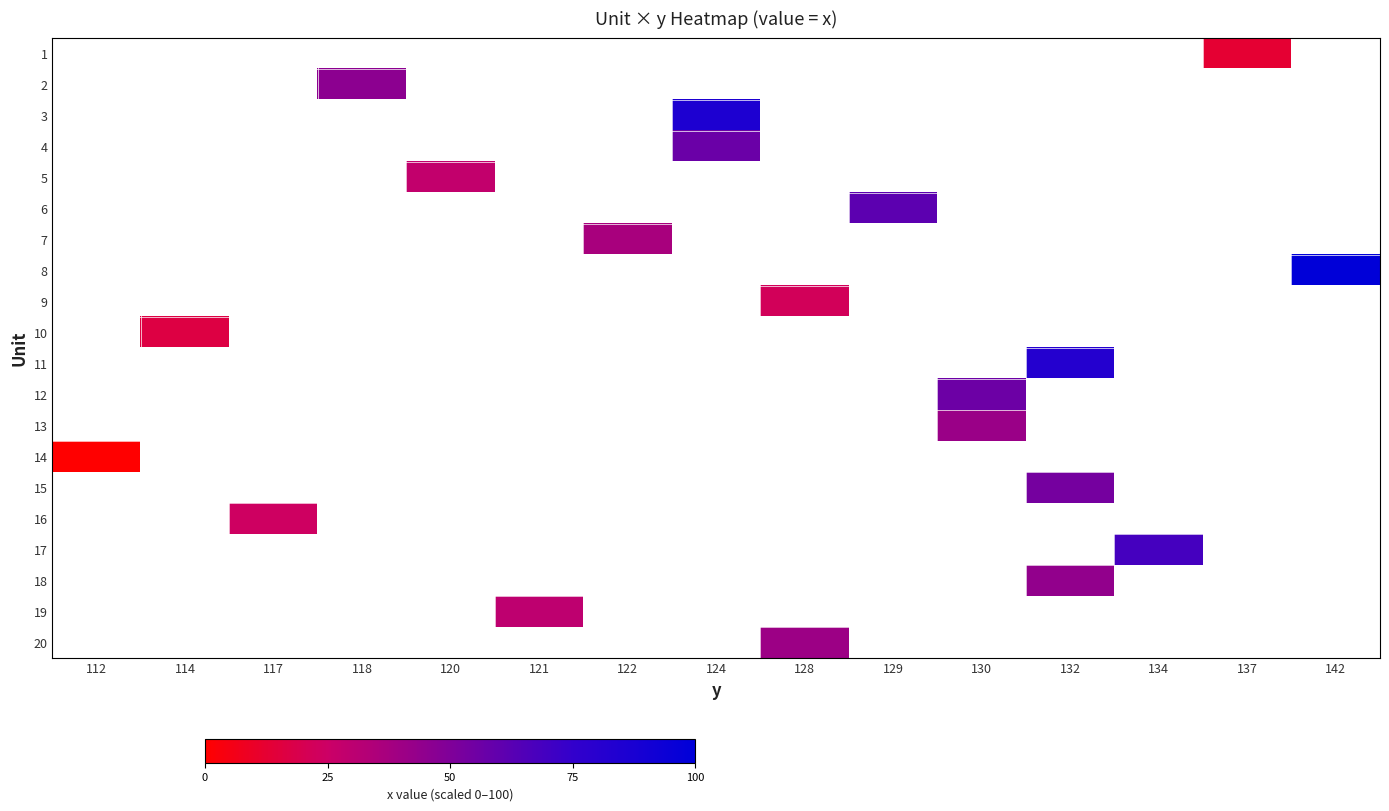

At which category does the chart reach its peak across all series?

142